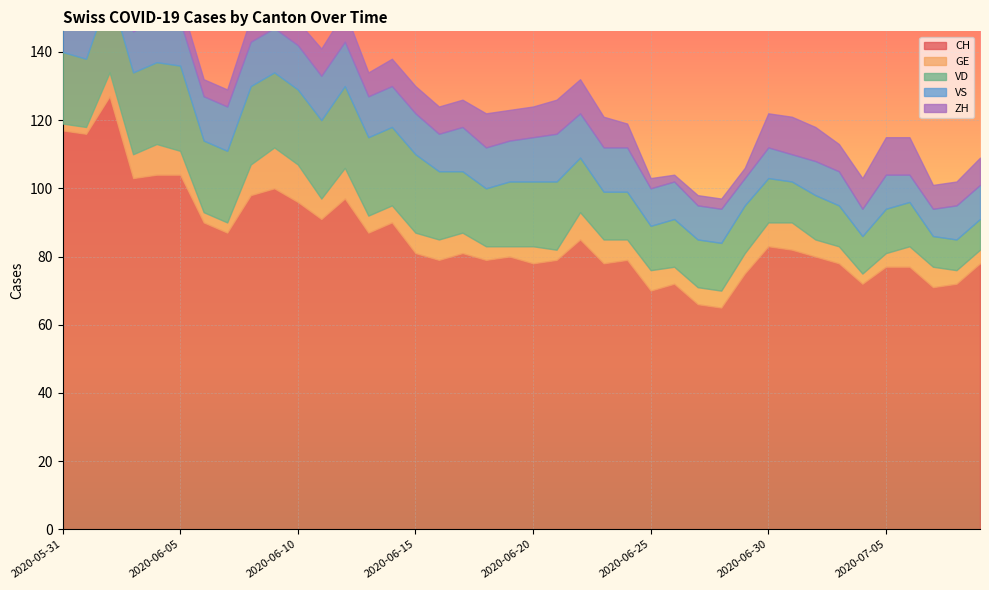

What is the difference between the VS values at 2020-07-04 and 2020-06-08?

5